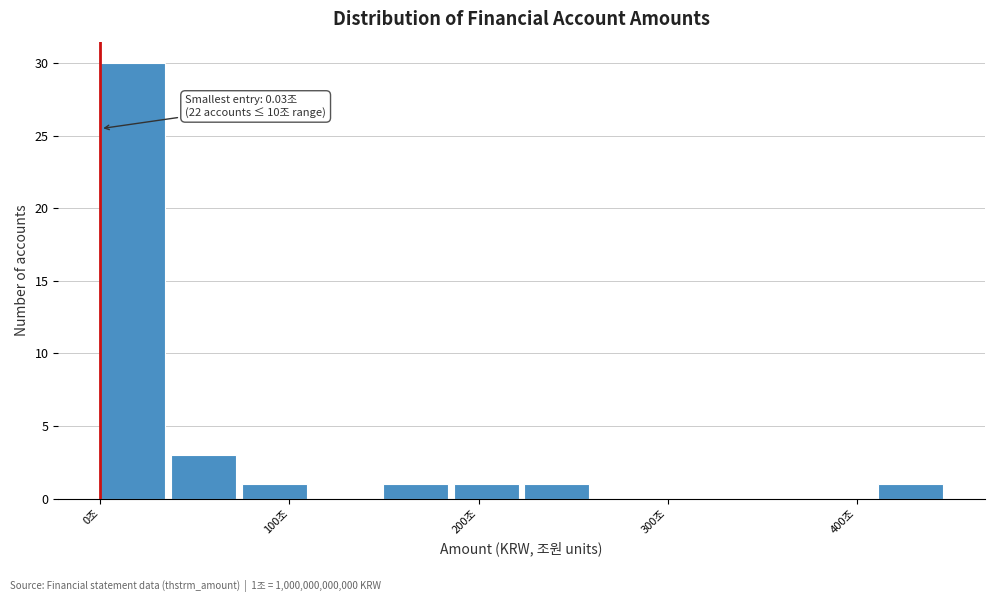

Around what value on the x-axis is the tallest bar? Give the approximate position of its centre, as read against the axis.

20